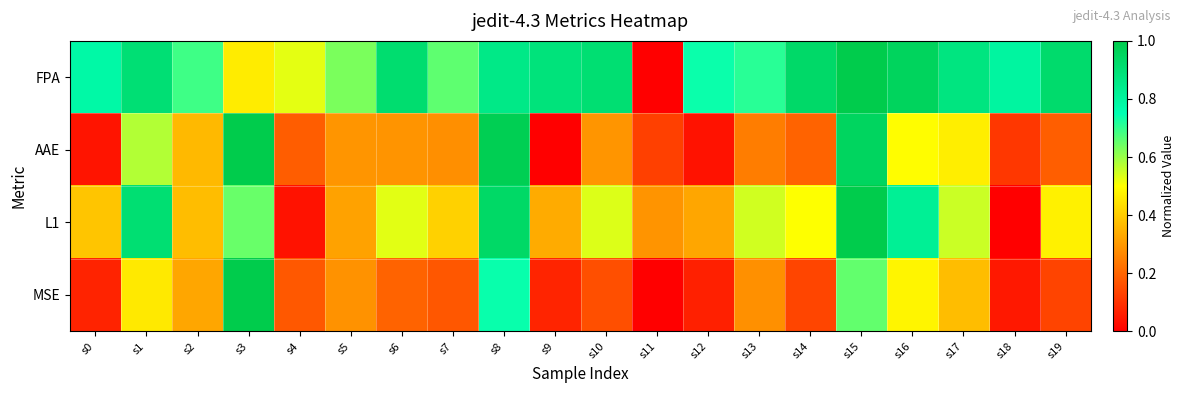

Which series has the largest range (max minus min)?

FPA